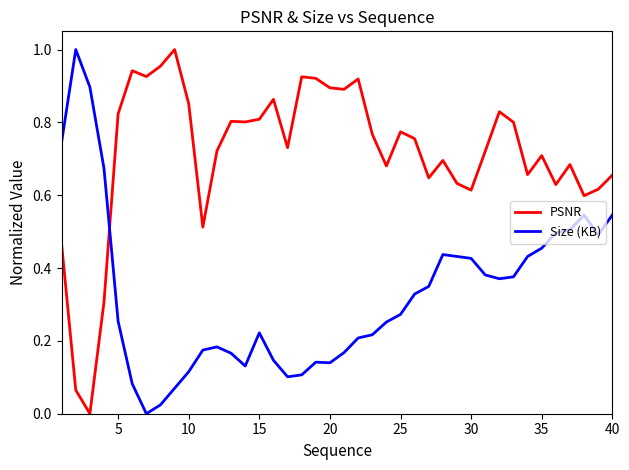

Rank the series by their average value, from highest to lowest.

PSNR, Size (KB)